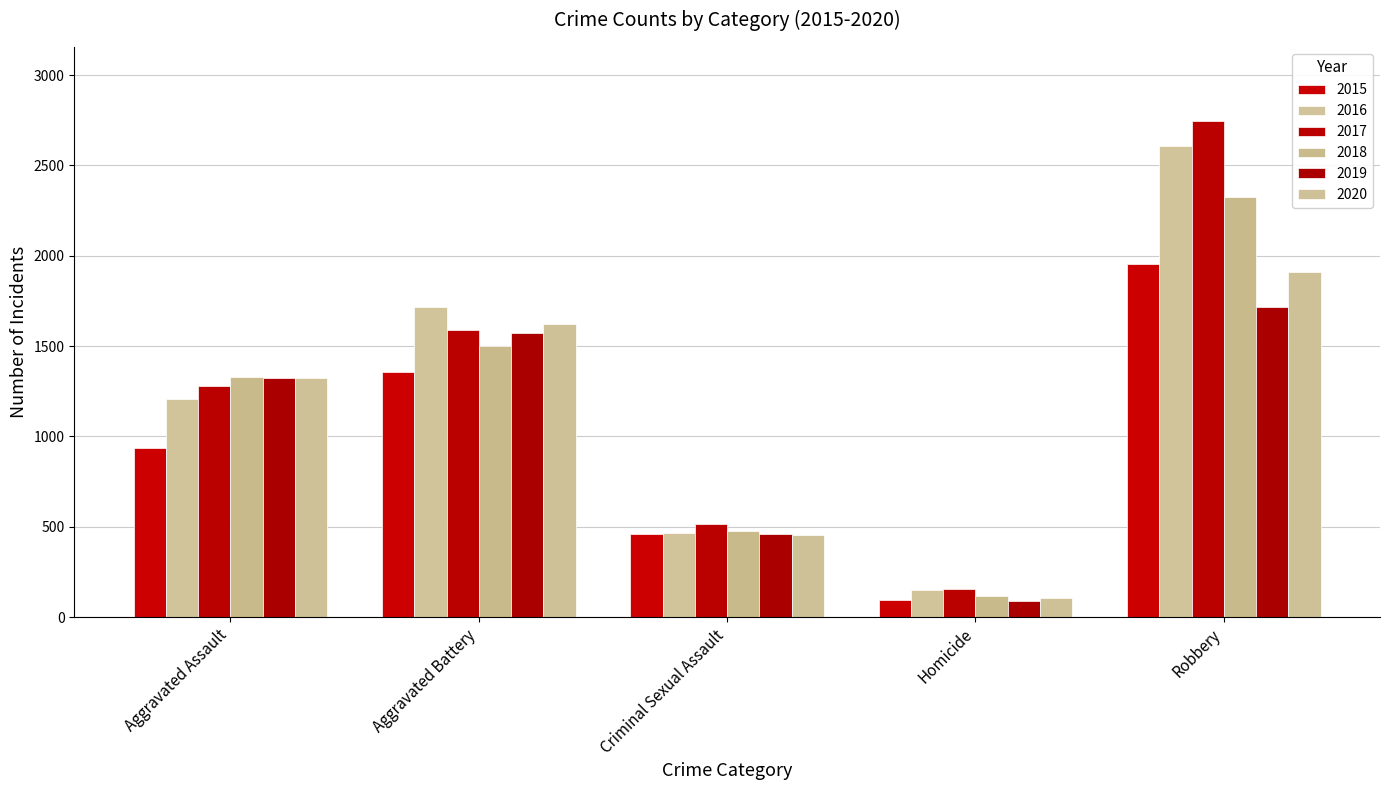

Reading left to right, list all the values displayed in this chart.

2015: Aggravated Assault=934	Aggravated Battery=1356	Criminal Sexual Assault=459	Homicide=92	Robbery=1955
2016: Aggravated Assault=1207	Aggravated Battery=1719	Criminal Sexual Assault=464	Homicide=148	Robbery=2607
2017: Aggravated Assault=1281	Aggravated Battery=1588	Criminal Sexual Assault=513	Homicide=153	Robbery=2744
2018: Aggravated Assault=1330	Aggravated Battery=1500	Criminal Sexual Assault=475	Homicide=118	Robbery=2325
2019: Aggravated Assault=1324	Aggravated Battery=1570	Criminal Sexual Assault=462	Homicide=90	Robbery=1717
2020: Aggravated Assault=1322	Aggravated Battery=1622	Criminal Sexual Assault=452	Homicide=107	Robbery=1909